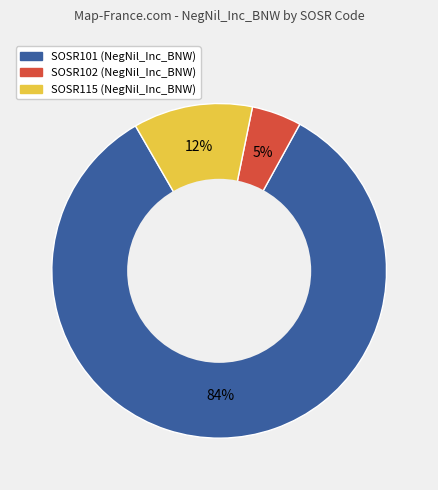

Does any single category account for the majority?

Yes